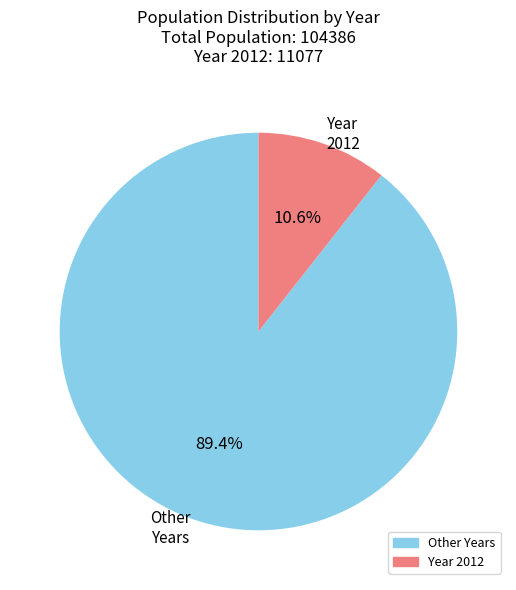

Count the number of slices in the pie.

2